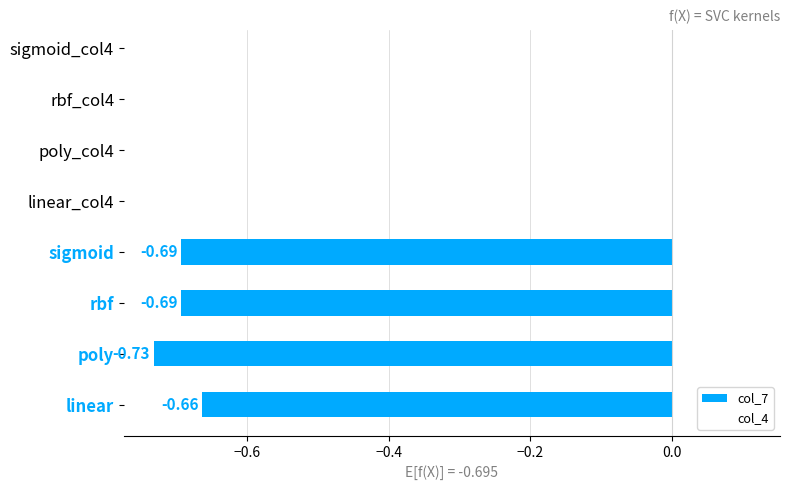

What is the sum of the values at rbf and sigmoid?

-1.4